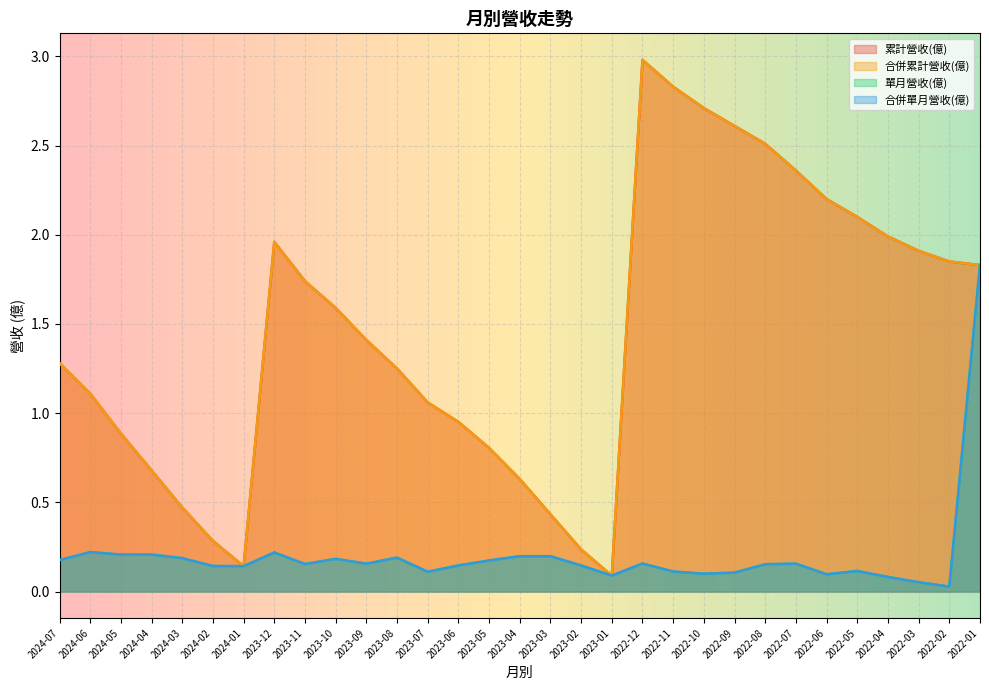

Which series has the largest total across all categories?

累計營收(億)